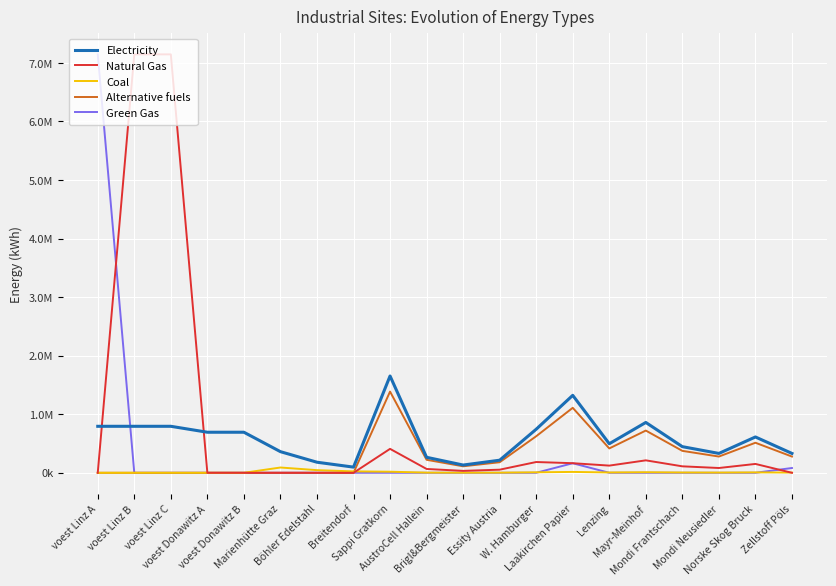

What is the total value across all series at Sappi Gratkorn?

3466870.7